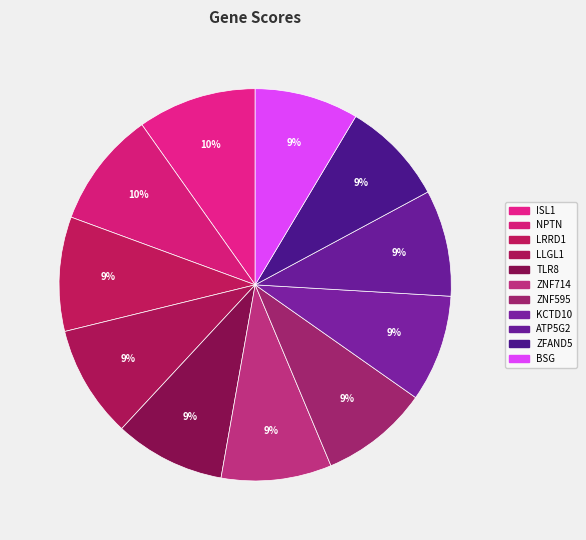

To the nearest percent, what percentage of the pie is ISL1?

10%